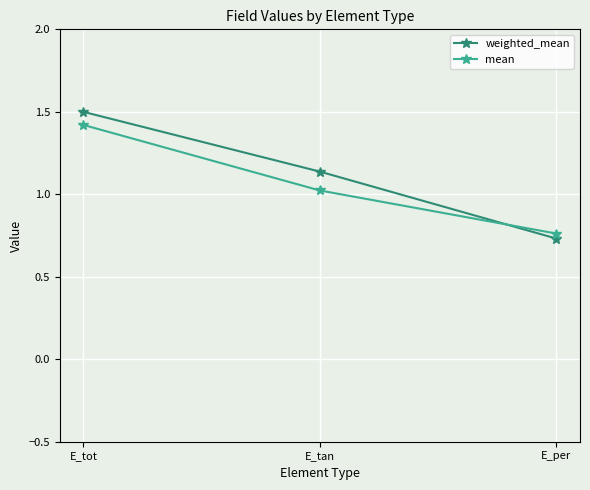

The value of mean at E_tot is 1.4. True or false?

True